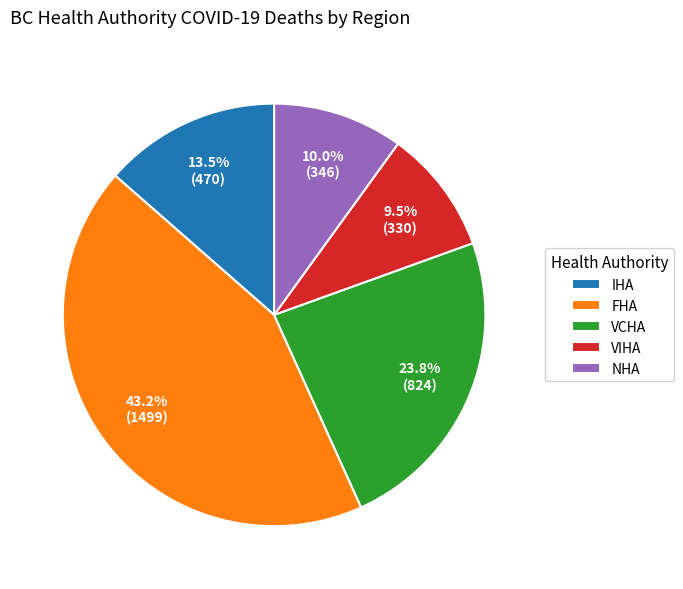

Is there any slice that represents more than half of the pie?

No